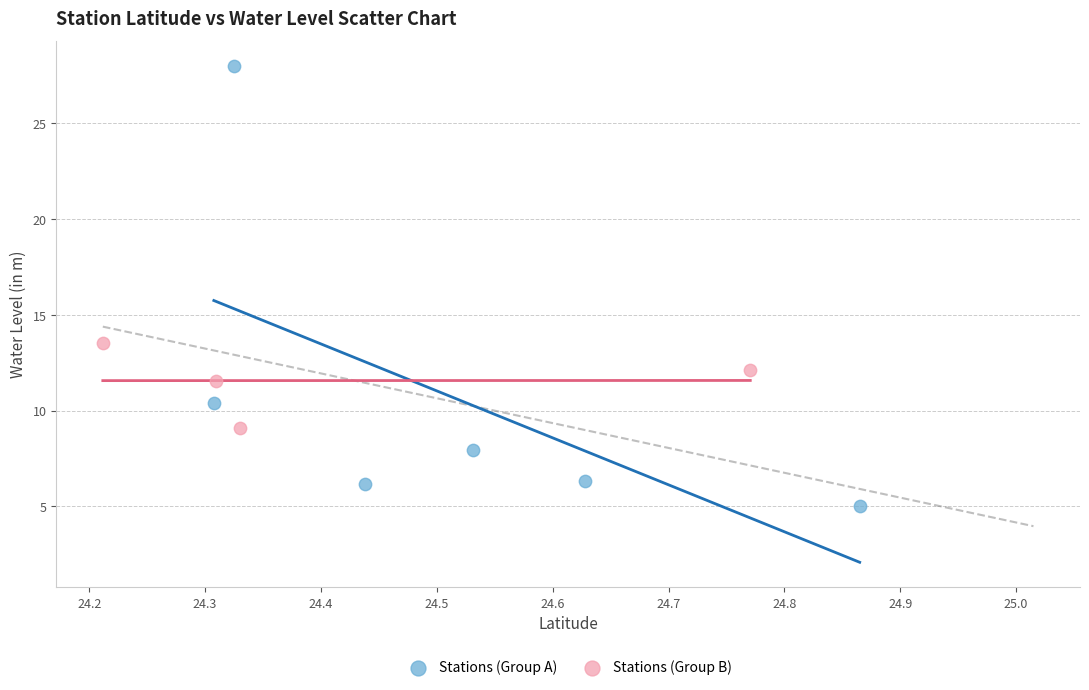

Which series contains the highest Y value?

Stations (Group A)